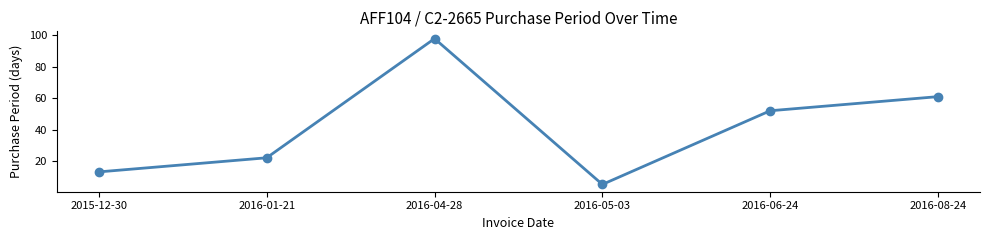

Which has a higher value, 2016-06-24 or 2016-08-24?

2016-08-24